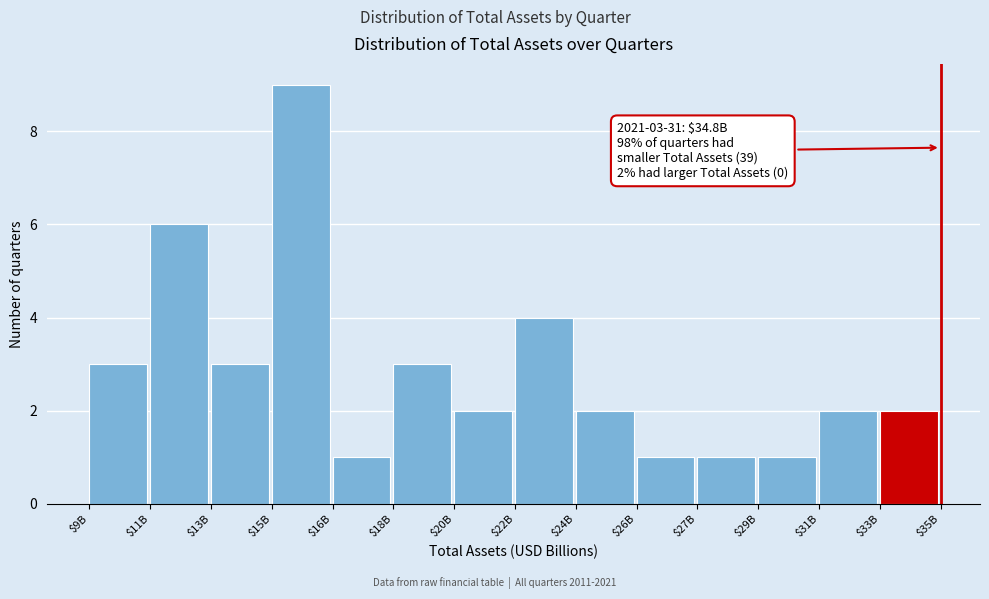

Reading right to left, transcribe all the data shown in this chart.

2	2	1	1	1	2	4	2	3	1	9	3	6	3